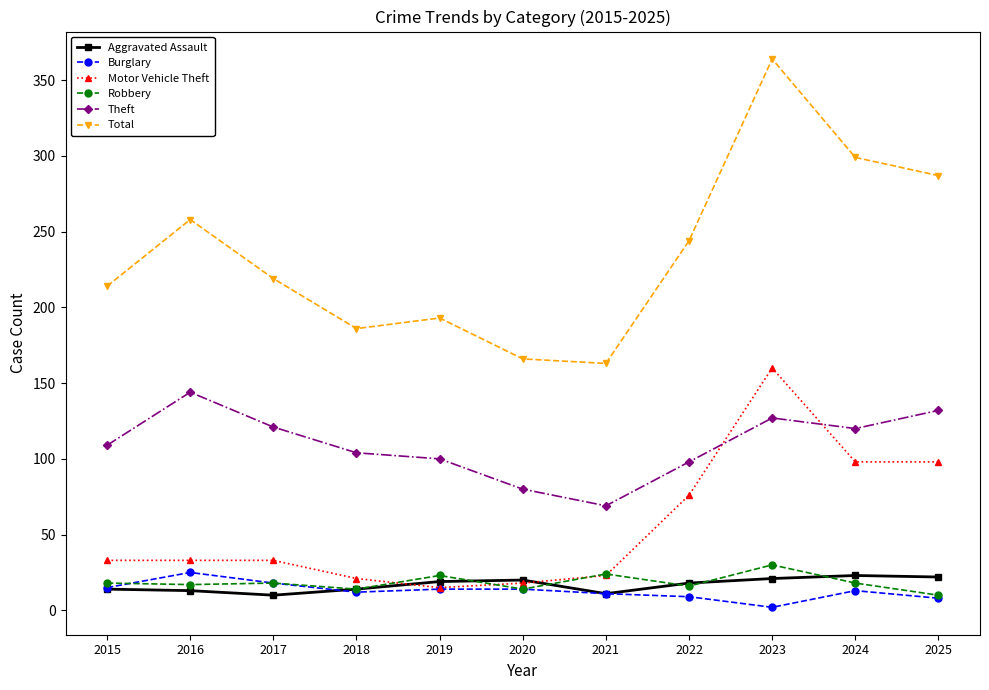

The Robbery series shows 10 at 2025. True or false?

True